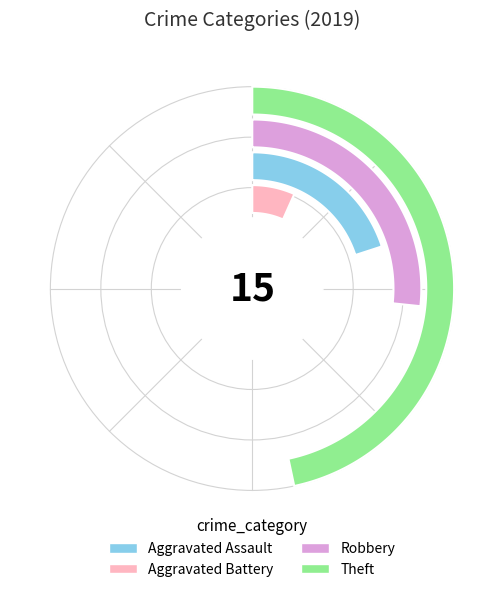

To the nearest percent, what is the difference between the Aggravated Assault and Aggravated Battery slice percentages?

13%